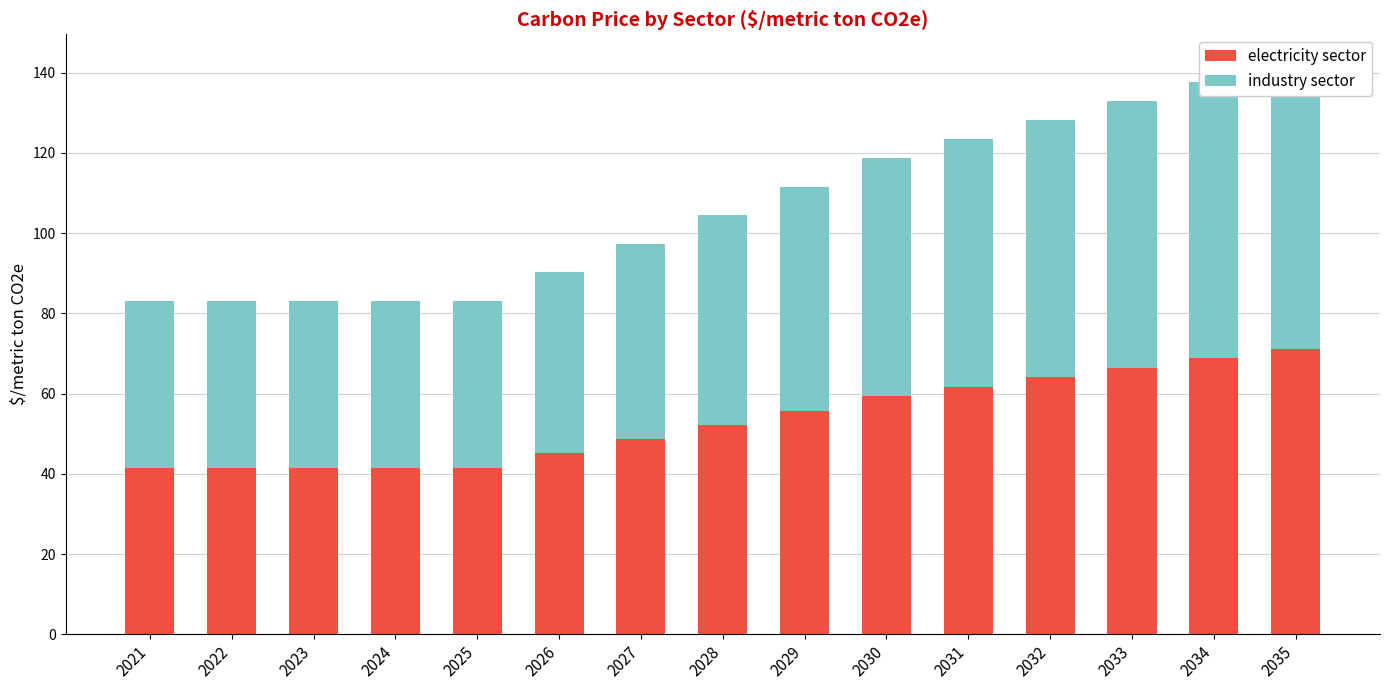

How many data points does each series have?

15